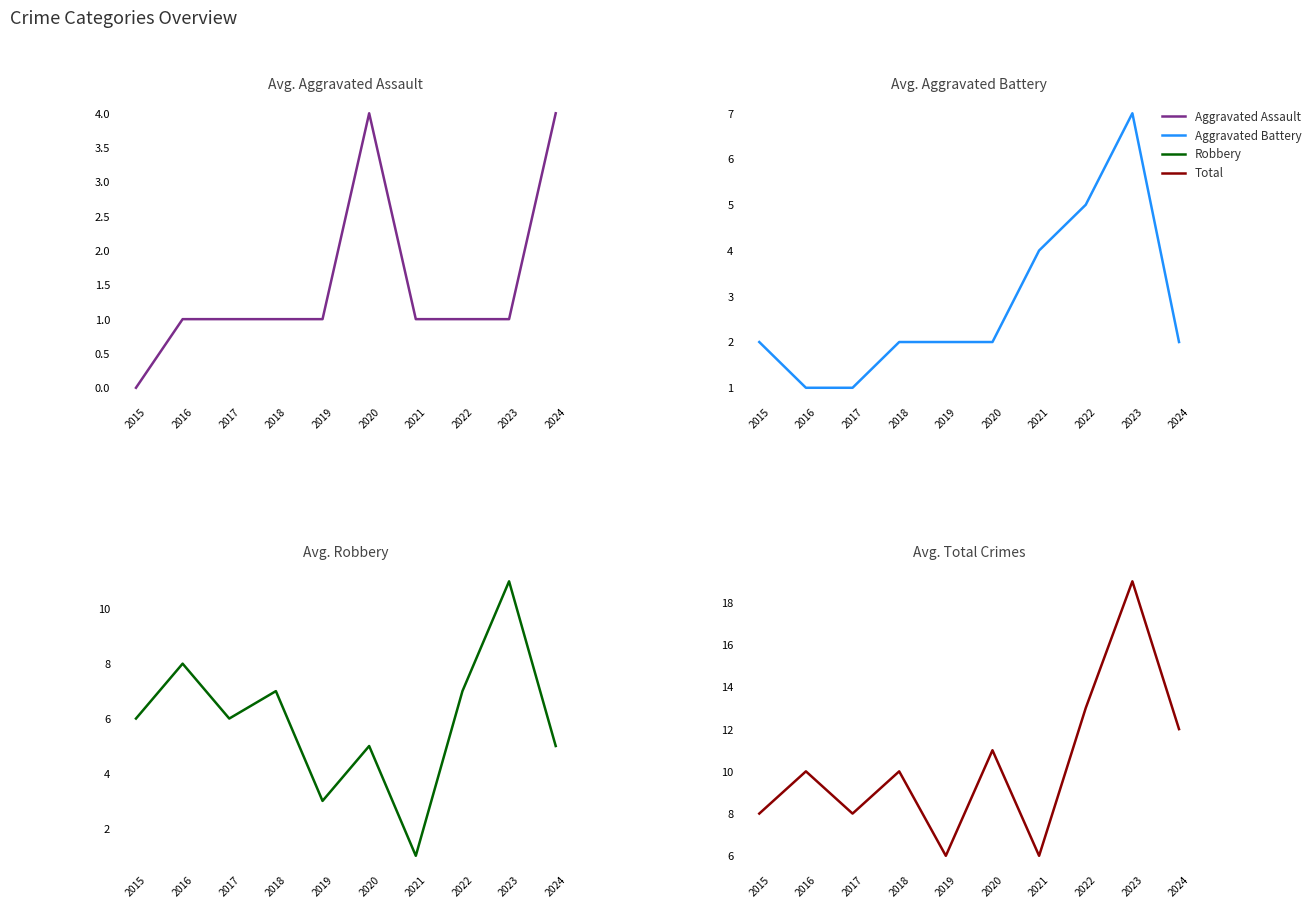

At which category does Aggravated Assault reach its first local peak?

2020